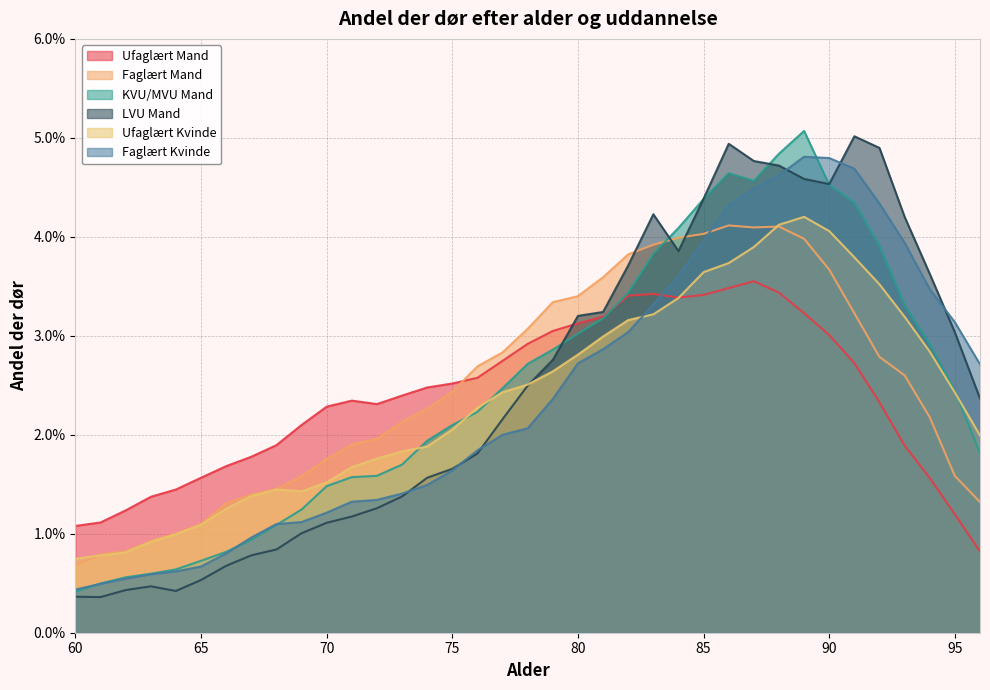

At how many categories does at least one series exceed 0?

37